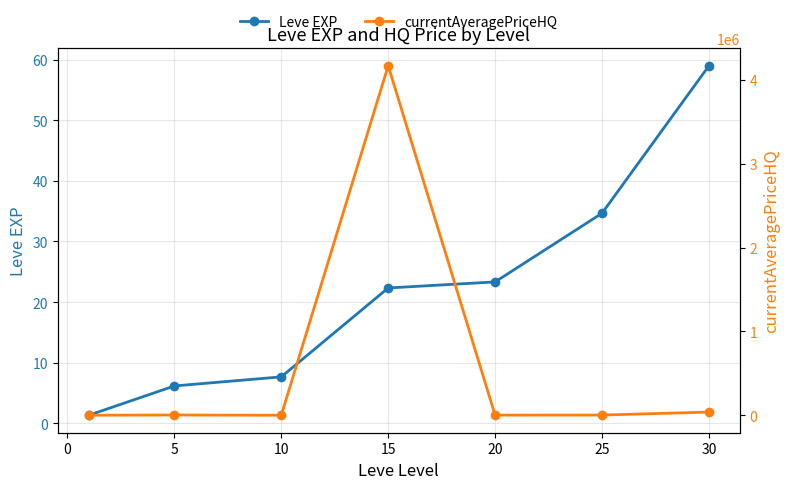

Which category has the highest value in the Leve EXP series?

30